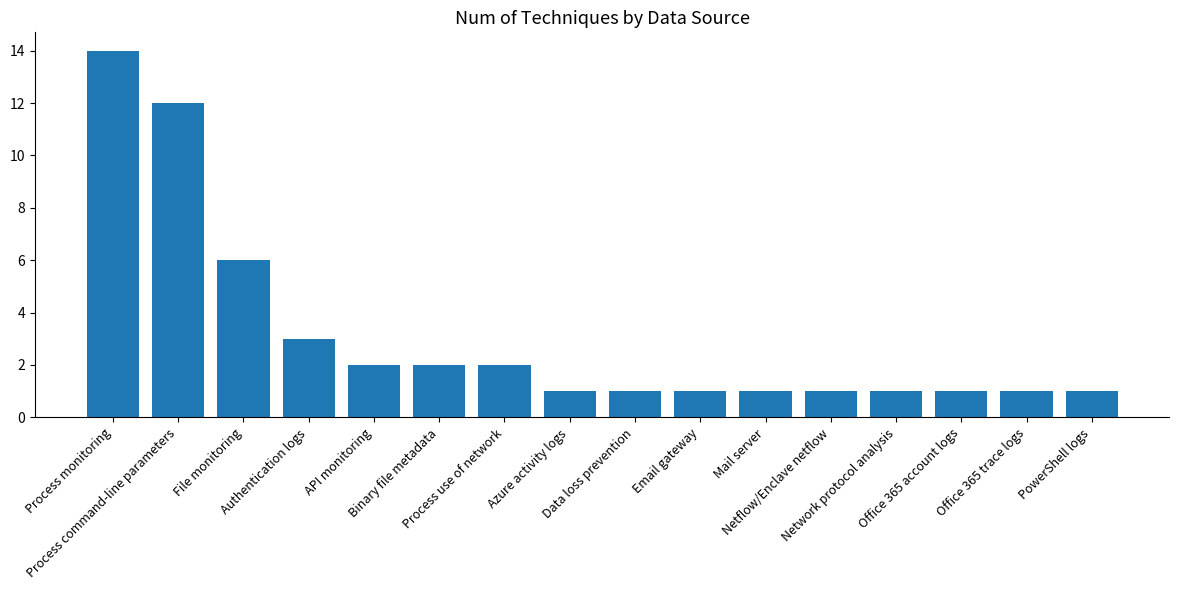

Reading left to right, list all the values displayed in this chart.

Process monitoring=14	Process command-line parameters=12	File monitoring=6	Authentication logs=3	API monitoring=2	Binary file metadata=2	Process use of network=2	Azure activity logs=1	Data loss prevention=1	Email gateway=1	Mail server=1	Netflow/Enclave netflow=1	Network protocol analysis=1	Office 365 account logs=1	Office 365 trace logs=1	PowerShell logs=1